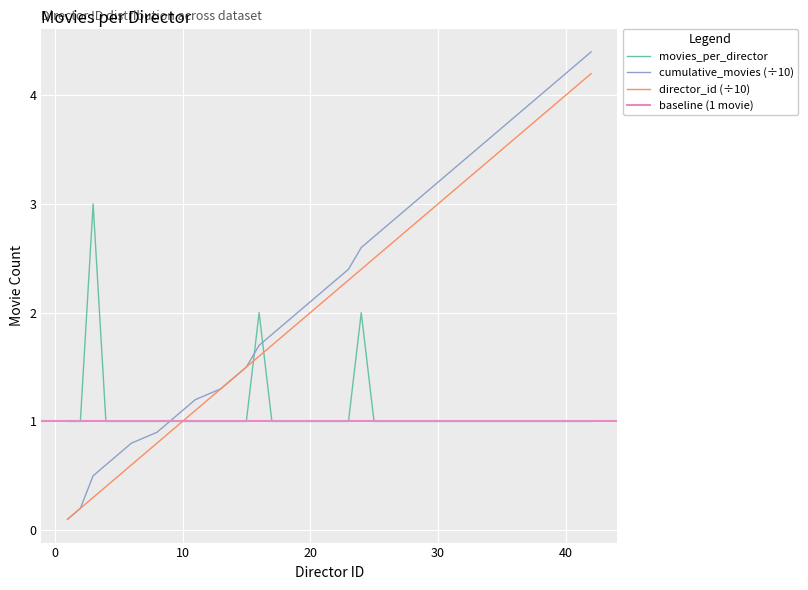

At which category is the sum across all series the highest?

42